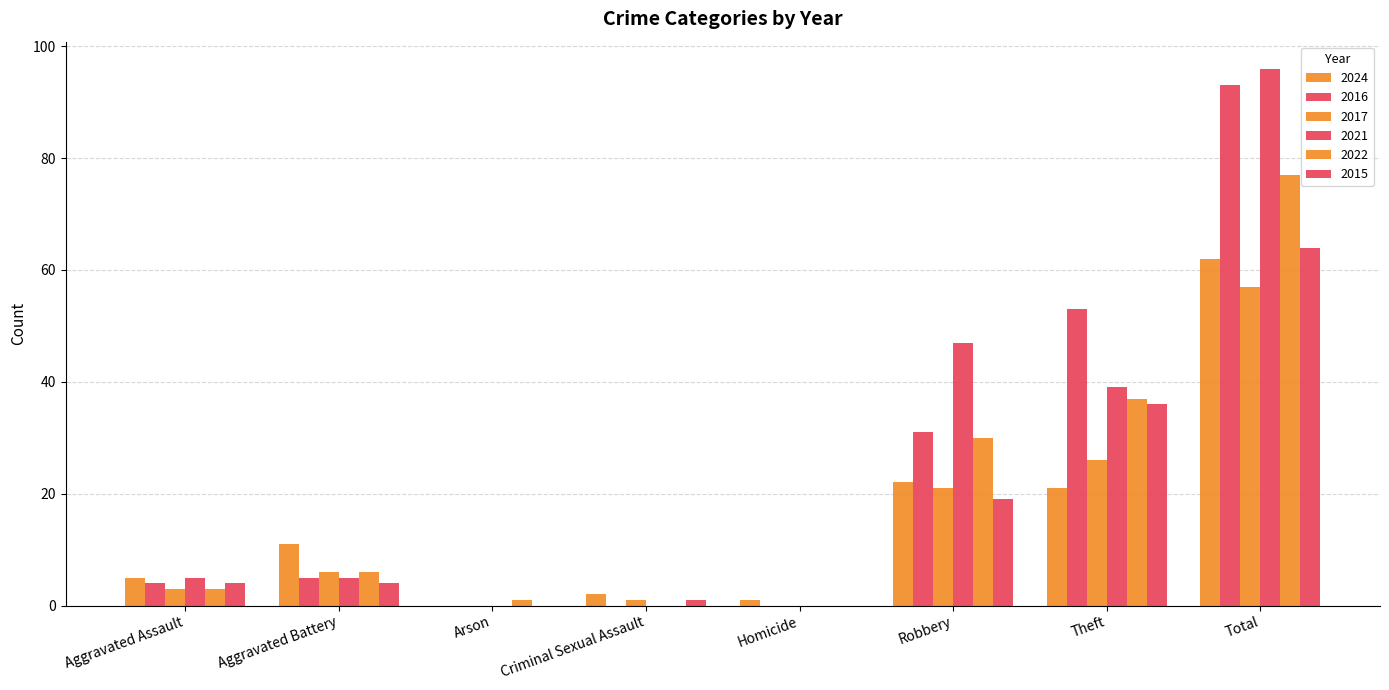

What position from the left is Criminal Sexual Assault?

4